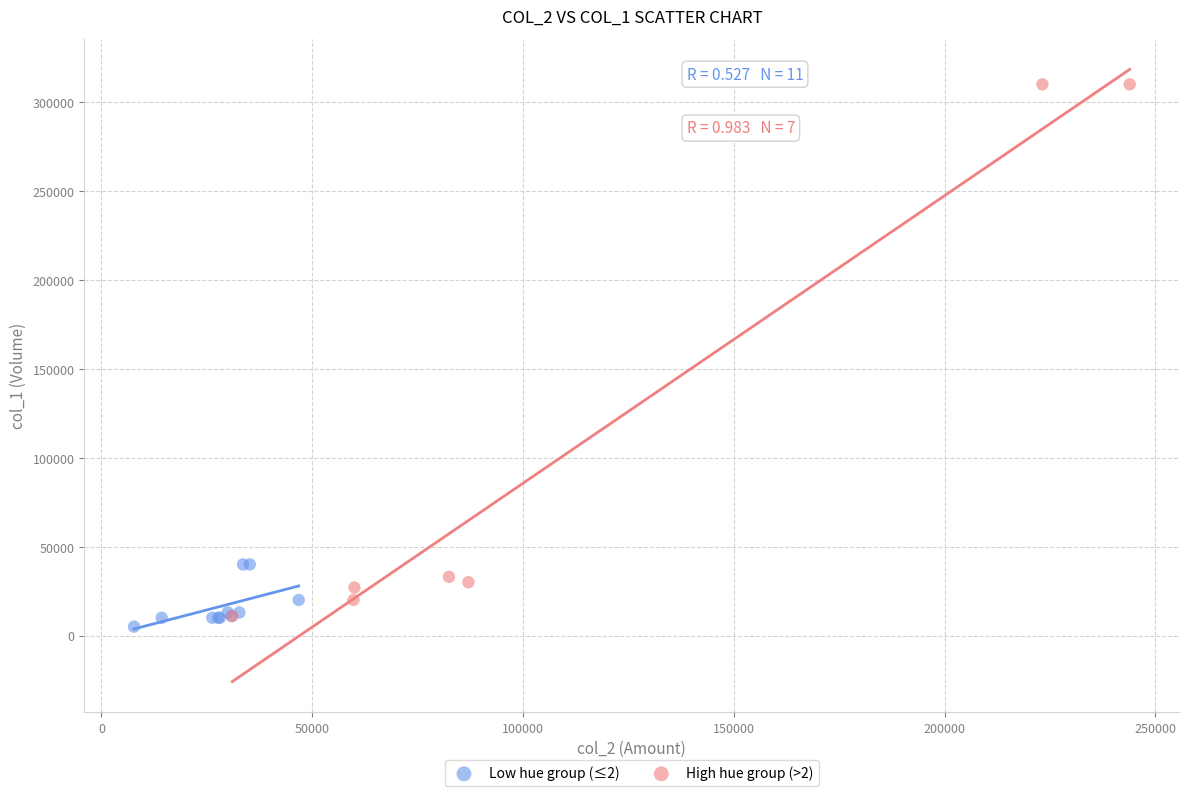

Which series reaches the minimum Y coordinate?

Low hue group (≤2)